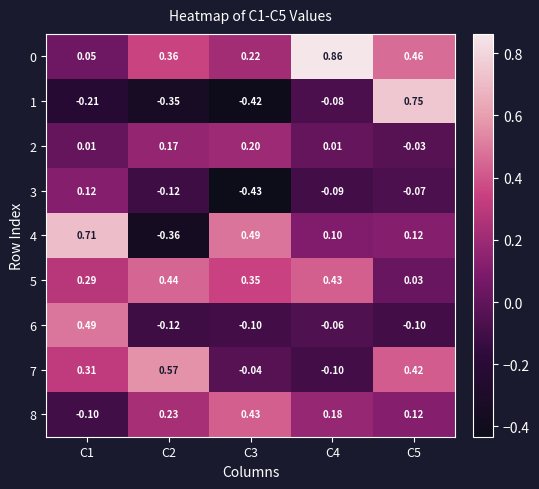

Is the value of 1 at C1 greater than the value of 4 at C3?

No